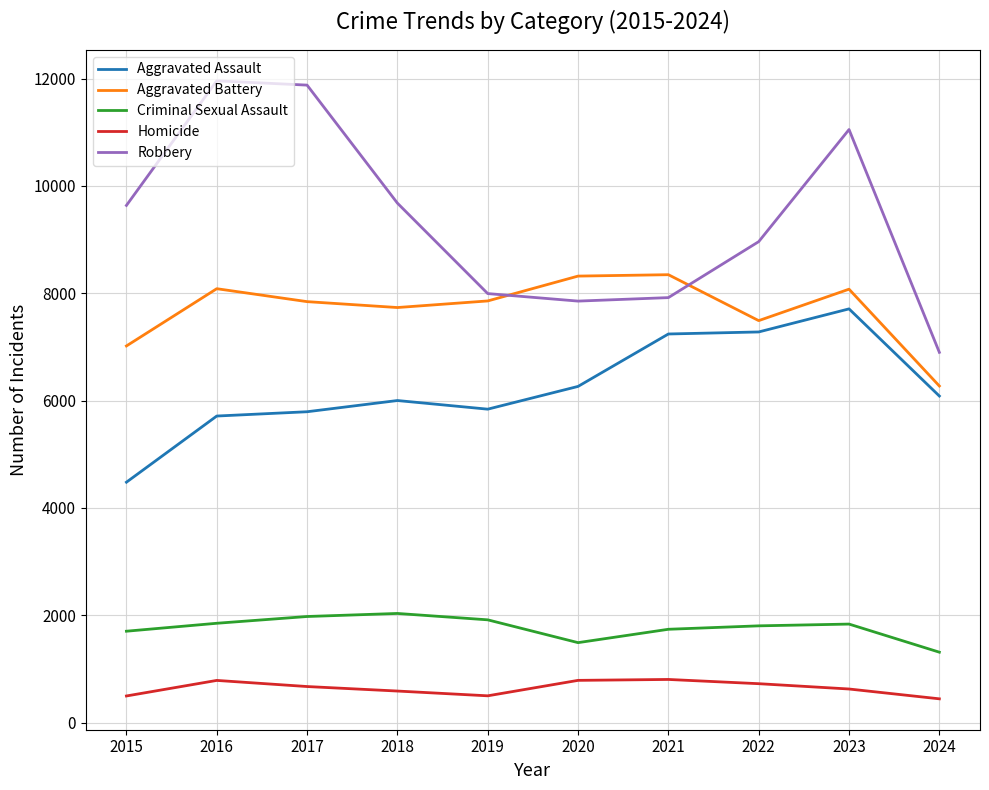

What is the total value across all series at 2021?

26052